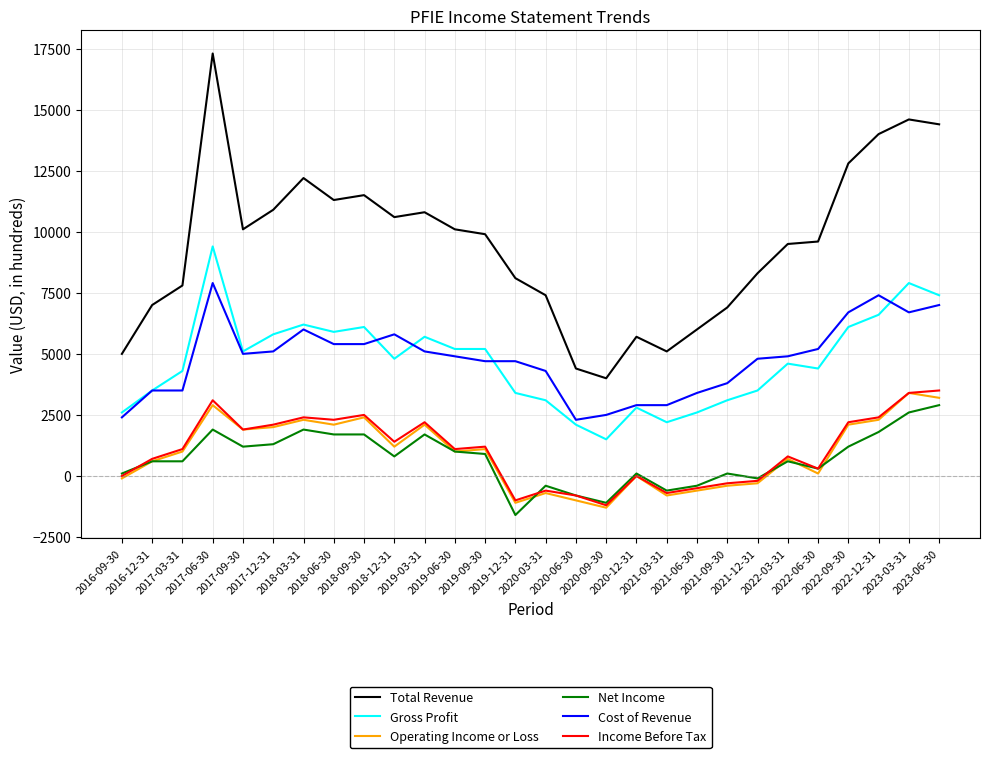

Where is the first local minimum for Gross Profit?

2017-09-30